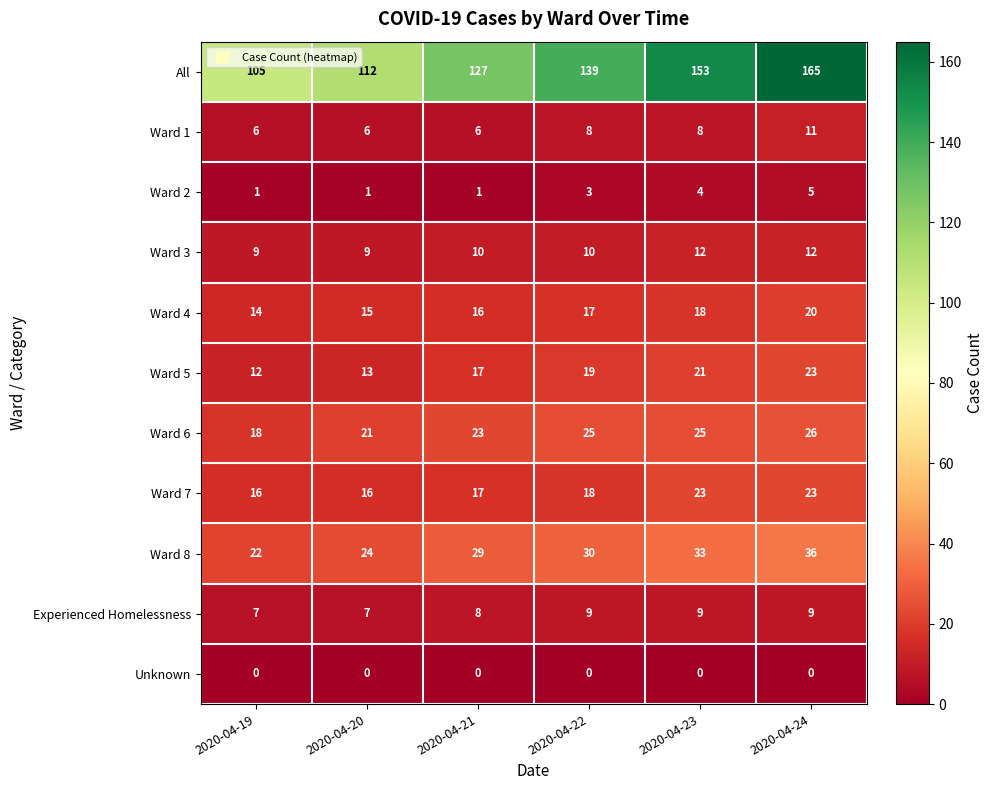

Between 2020-04-20 and 2020-04-23, which series saw the biggest shift?

All